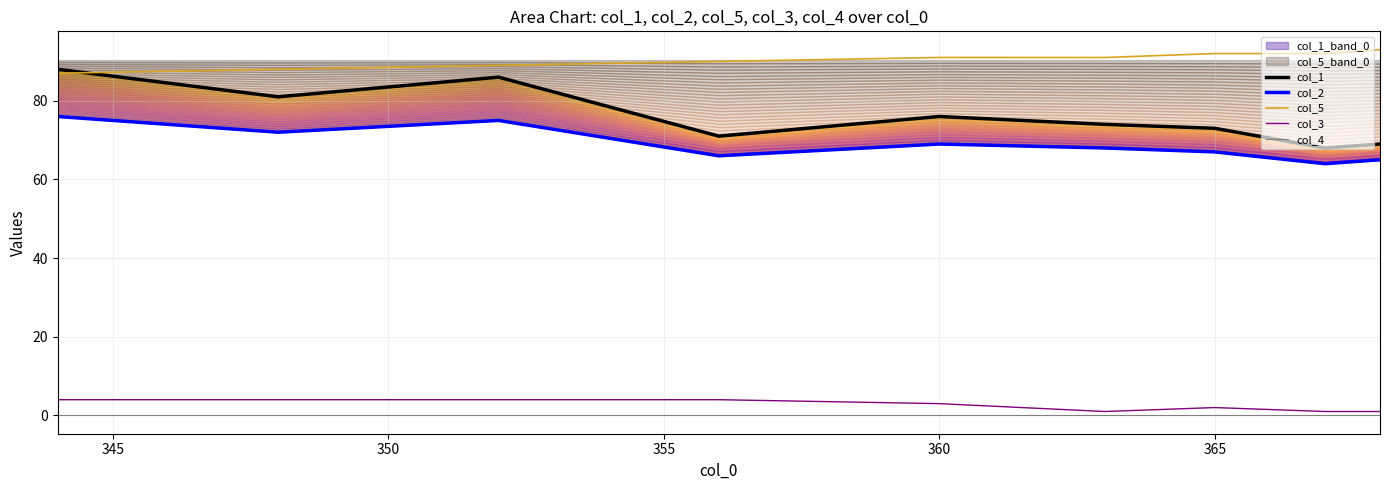

Which series has the widest spread of values?

col_1